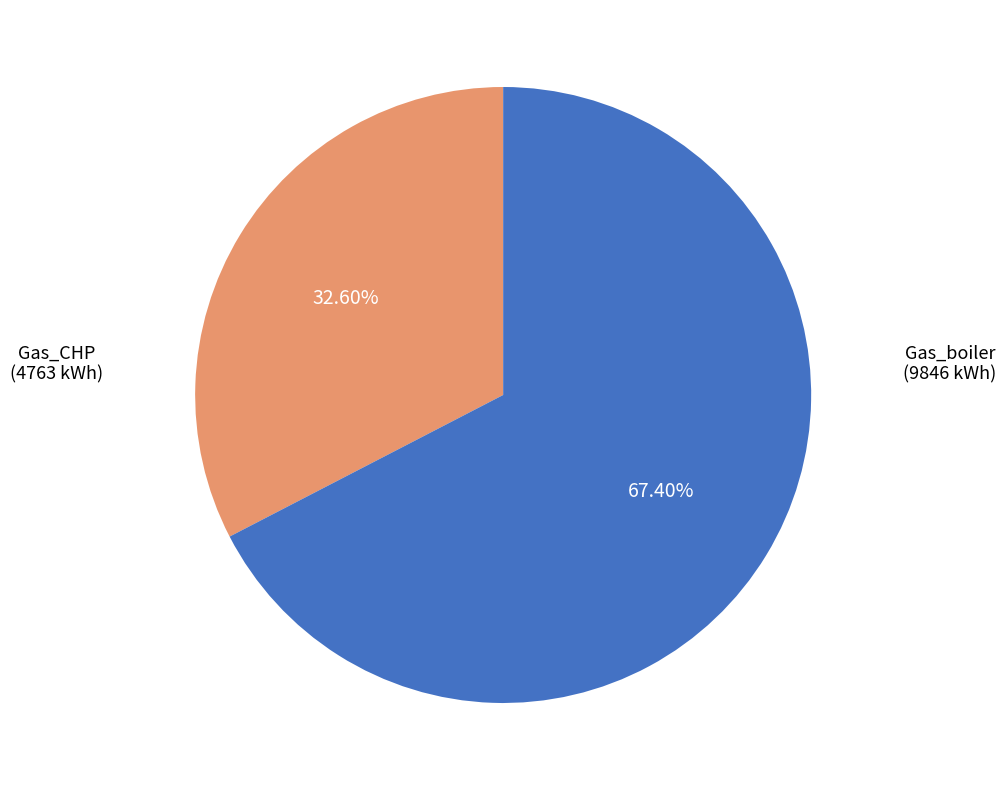

Does any single category account for the majority?

Yes